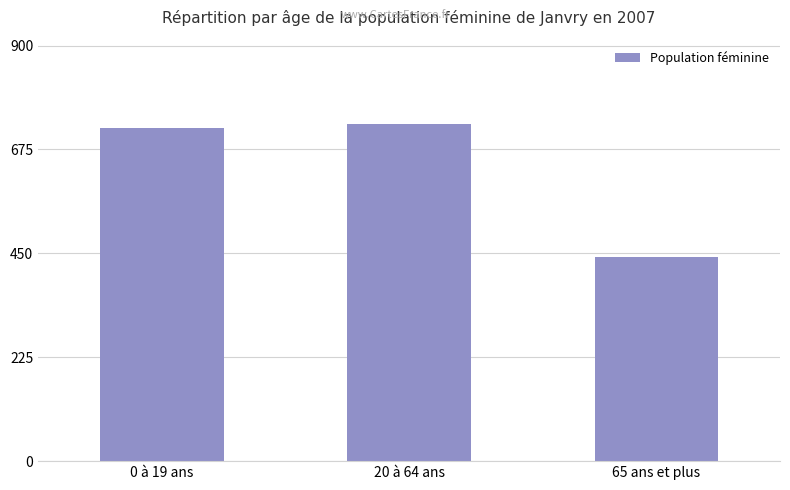

What is the ratio of the value at 0 à 19 ans to the value at 65 ans et plus?

1.6